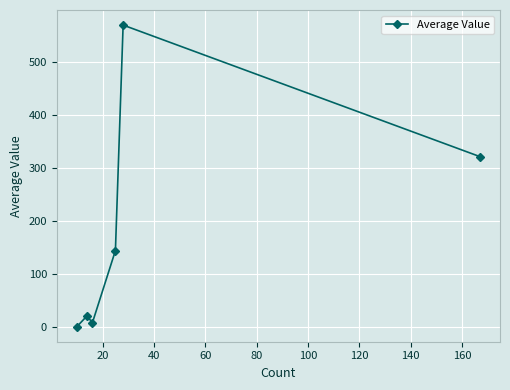

What is the value of the 6th point from the left?

321.4